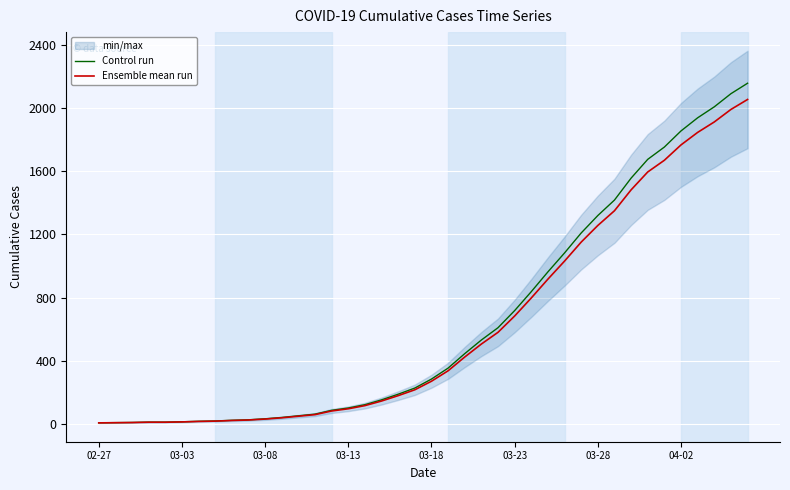

What is the sum of the Ensemble mean run values at 03-18 and 03-03?

289.0